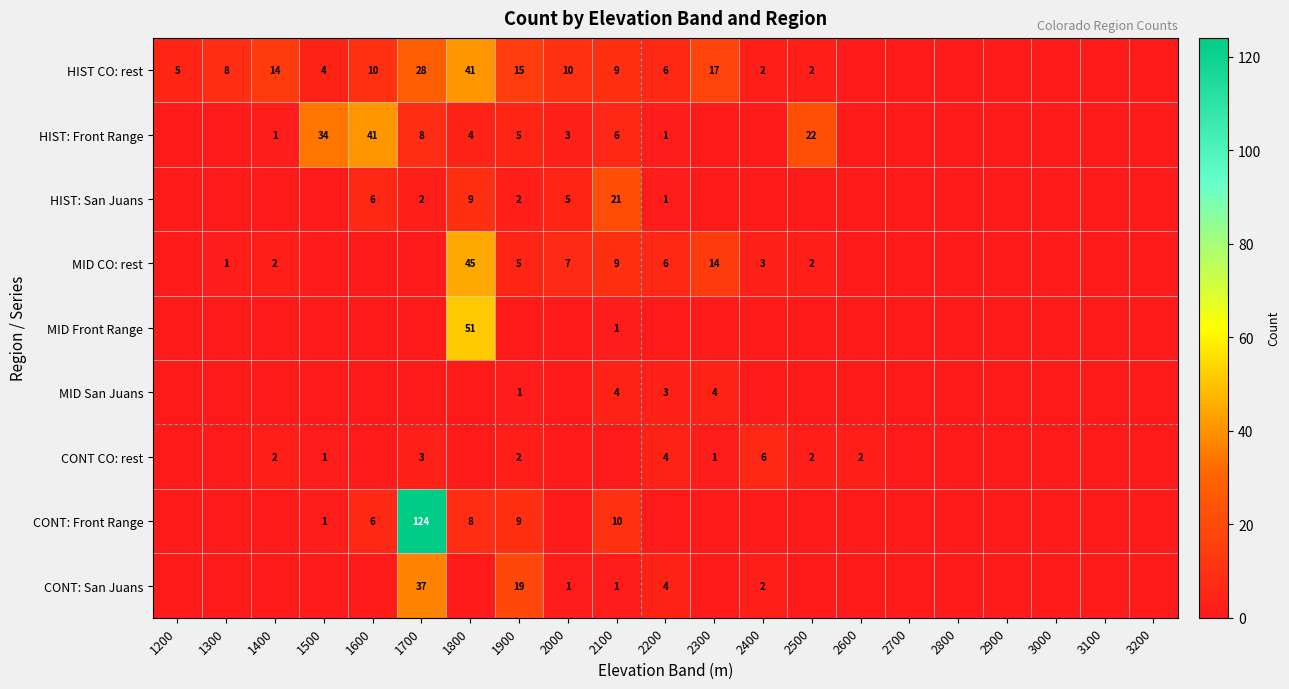

How many values in the MID San Juans series exceed 0?

4